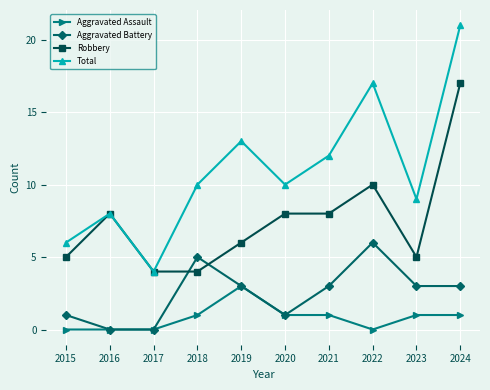

Does the chart display data point markers on the line(s)?

Yes